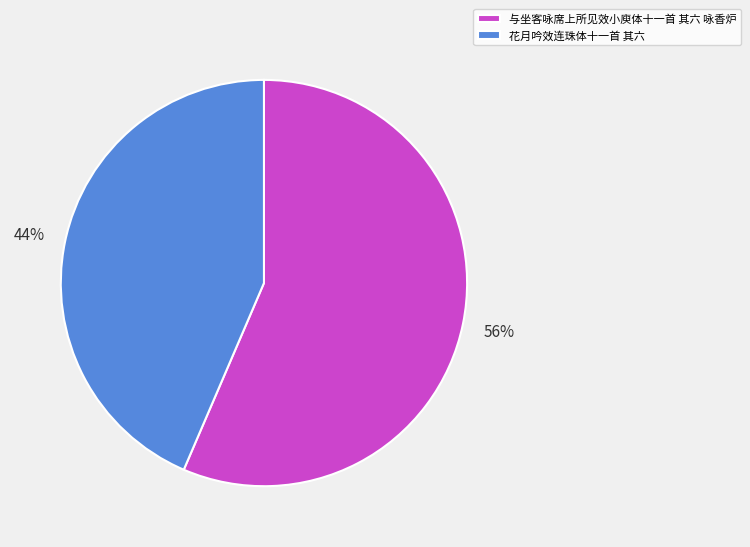

To the nearest percent, what is the combined percentage of 与坐客咏席上所见效小庾体十一首 其六 咏香炉 and 花月吟效连珠体十一首 其六?

100%